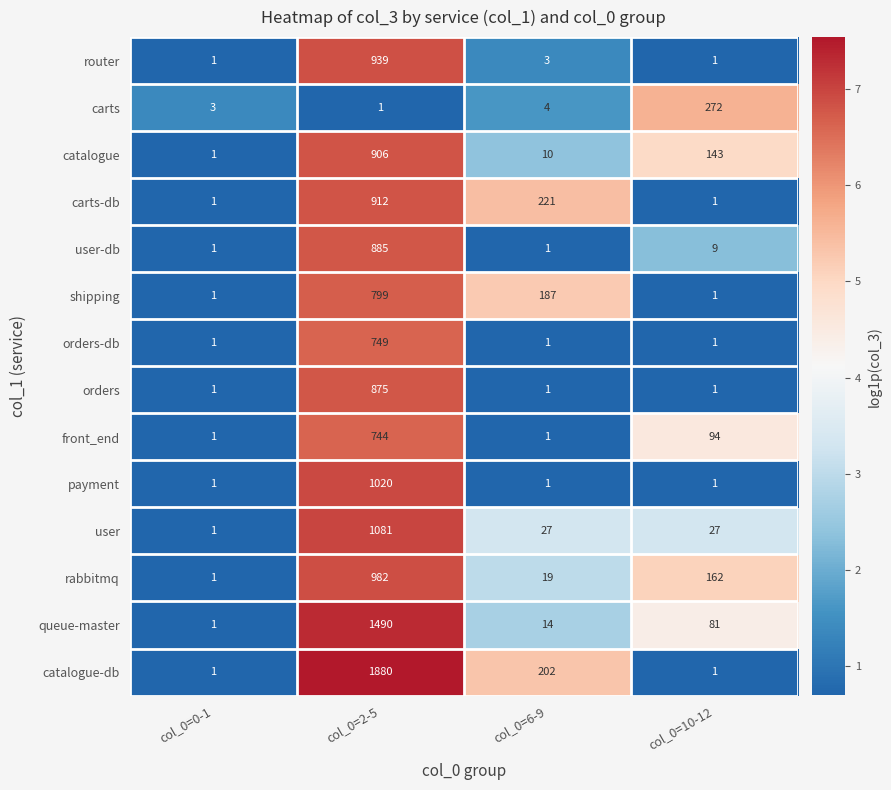

Count the front_end values in the range 1 to 744.

4